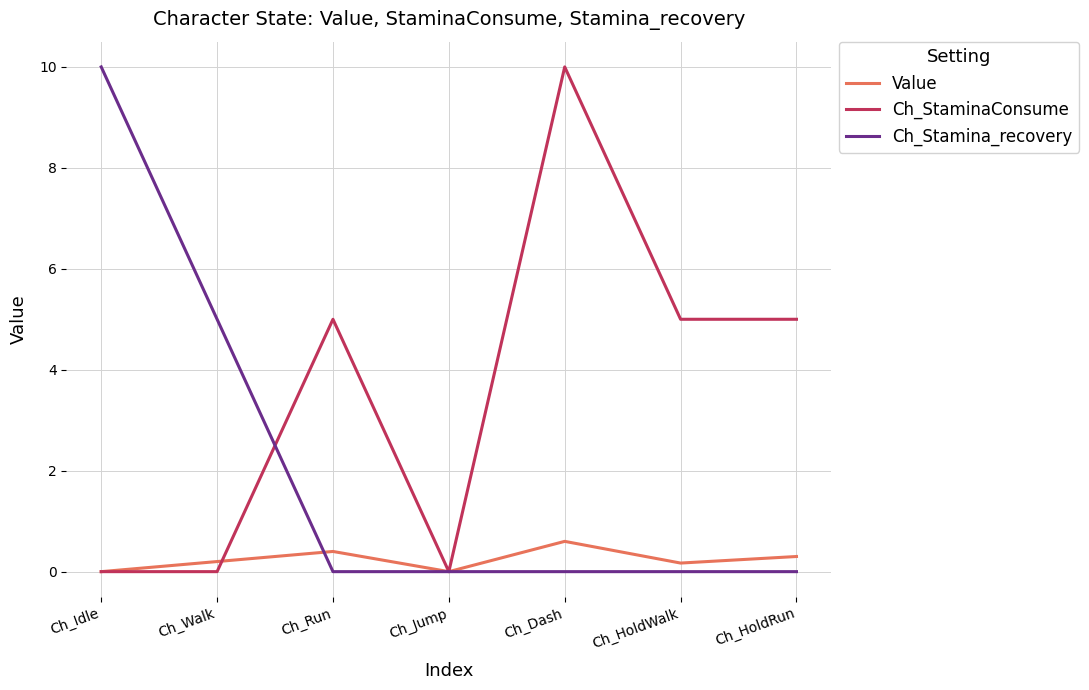

What is the average value of the Ch_StaminaConsume series?

3.6